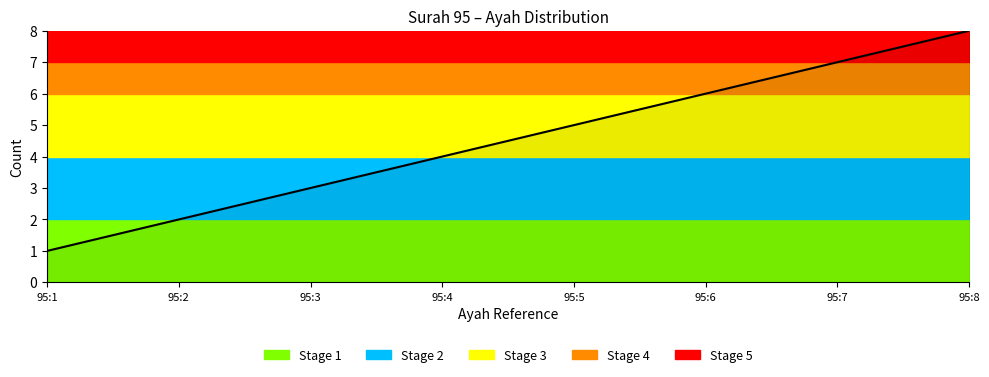

Reading left to right, transcribe all the data shown in this chart.

95:1=1	95:2=2	95:3=3	95:4=4	95:5=5	95:6=6	95:7=7	95:8=8